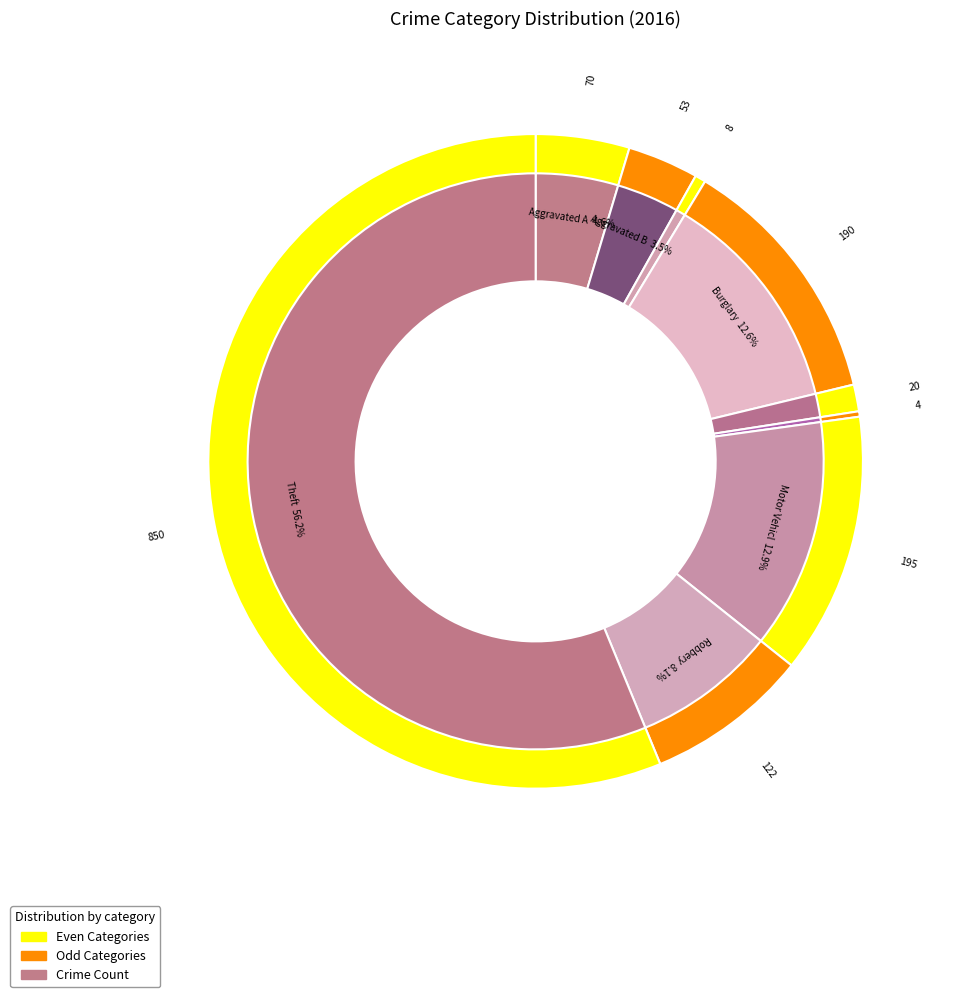

Is it true that Burglary is 13% of the pie?

True